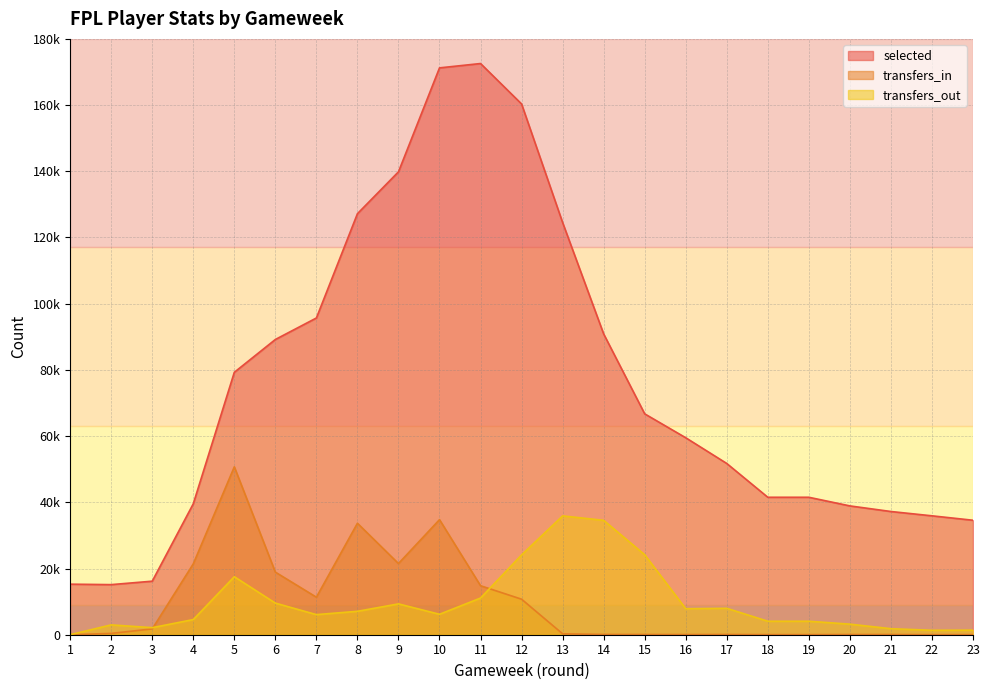

Reading left to right, list all the values displayed in this chart.

selected: 15272	15134	16174	39555	79278	89190	95686	127192	139842	171243	172557	160339	124519	90869	66727	59505	51732	41525	41525	38916	37222	35920	34584
transfers_in: 0	397	1760	21409	50716	18911	11339	33675	21505	34762	14801	10729	277	81	71	51	74	33	33	62	60	18	34
transfers_out: 0	2975	2132	4575	17523	9550	6075	7072	9318	6175	11079	24112	35901	34560	24166	7862	7978	4073	4073	3192	1821	1335	1377